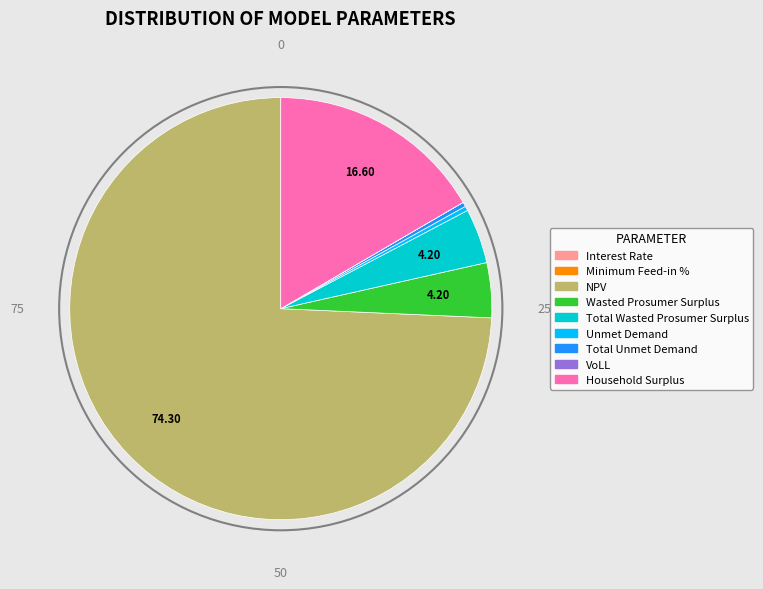

What is the ratio of the value at Total Wasted Prosumer Surplus to the value at Total Unmet Demand?

12.2